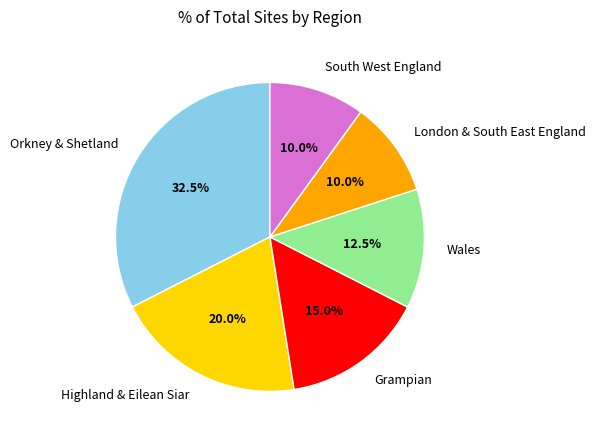

To the nearest percent, what is the difference between the South West England and Orkney & Shetland slice percentages?

22%